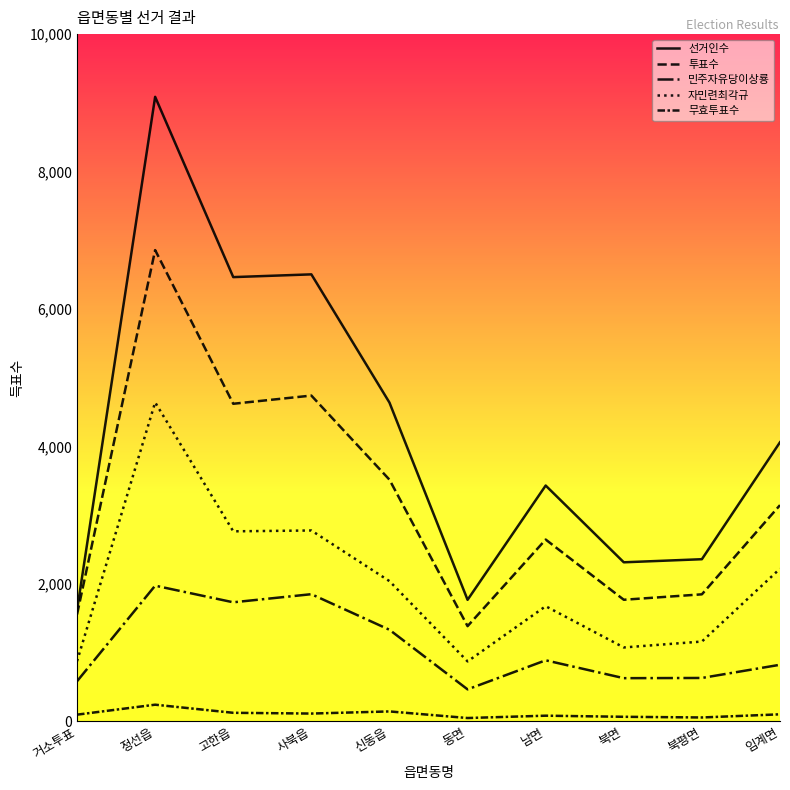

Where does the 선거인수 series first go above 4061?

정선읍